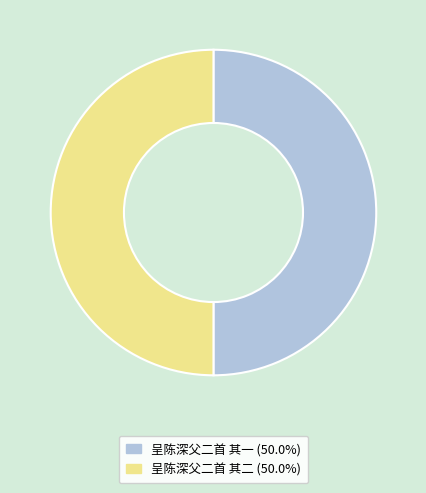

What is the ratio of the value at 呈陈深父二首 其二 to the value at 呈陈深父二首 其一?

1.0